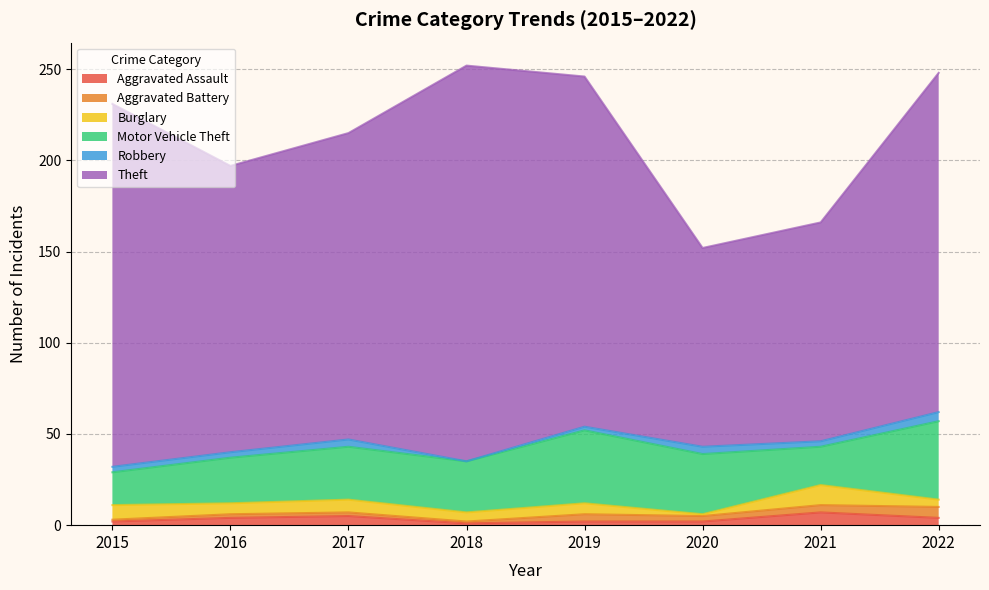

Which category has the highest value across all series?

2018